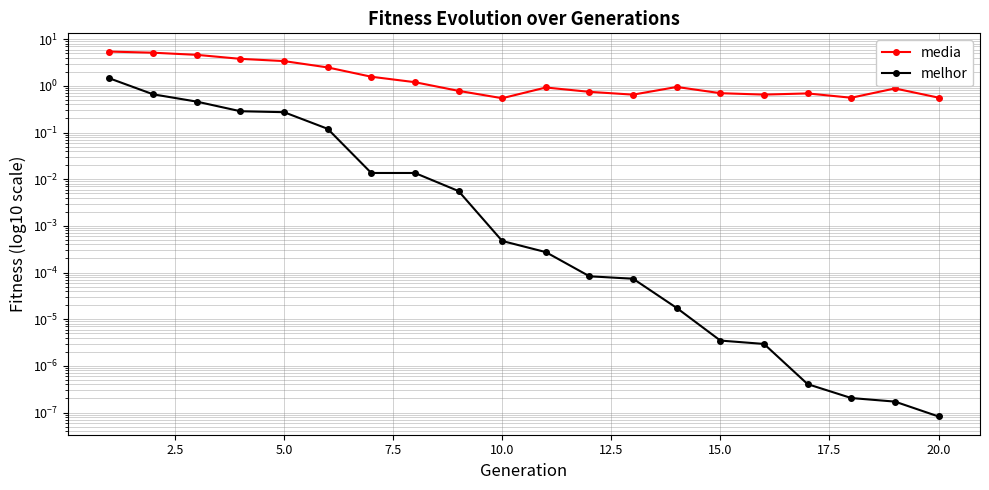

What are all the series names shown in the legend?

media, melhor